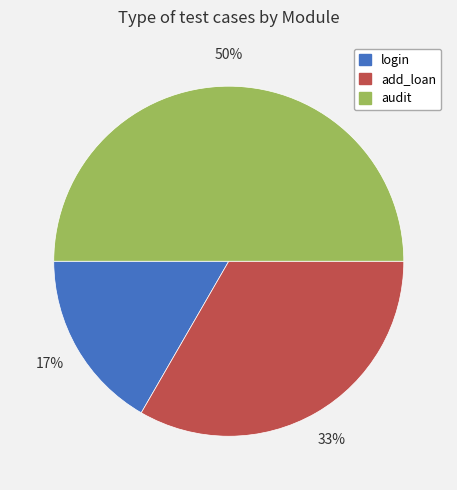

The add_loan slice represents 33% of the pie. True or false?

True